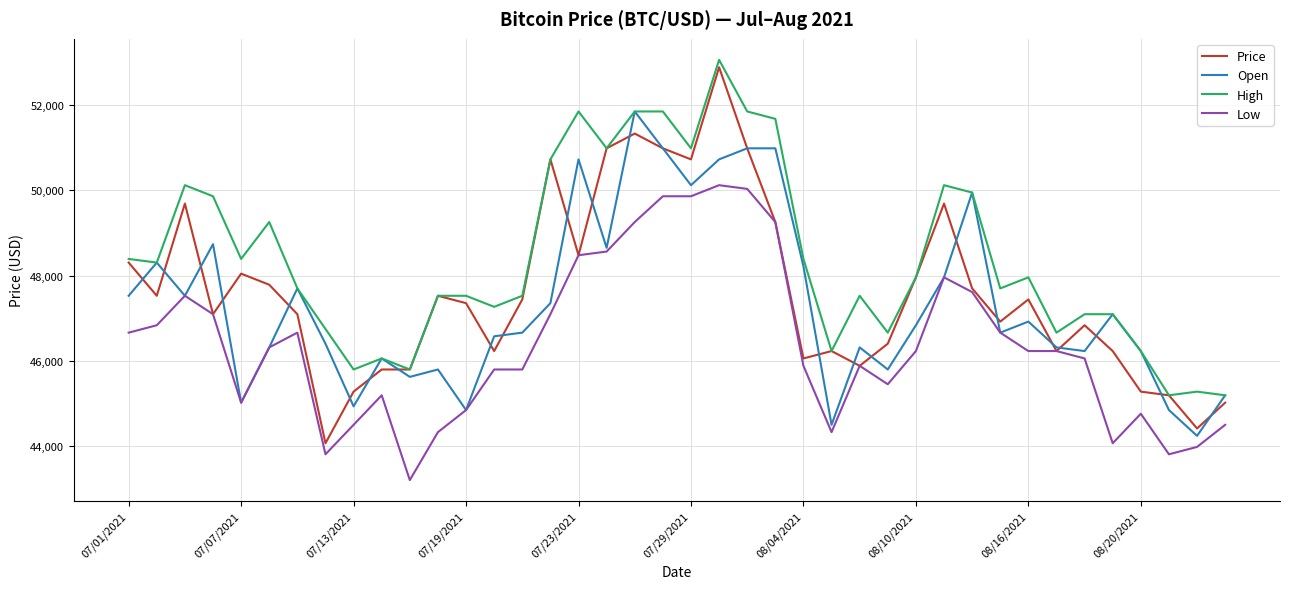

Which series has the largest total across all categories?

High